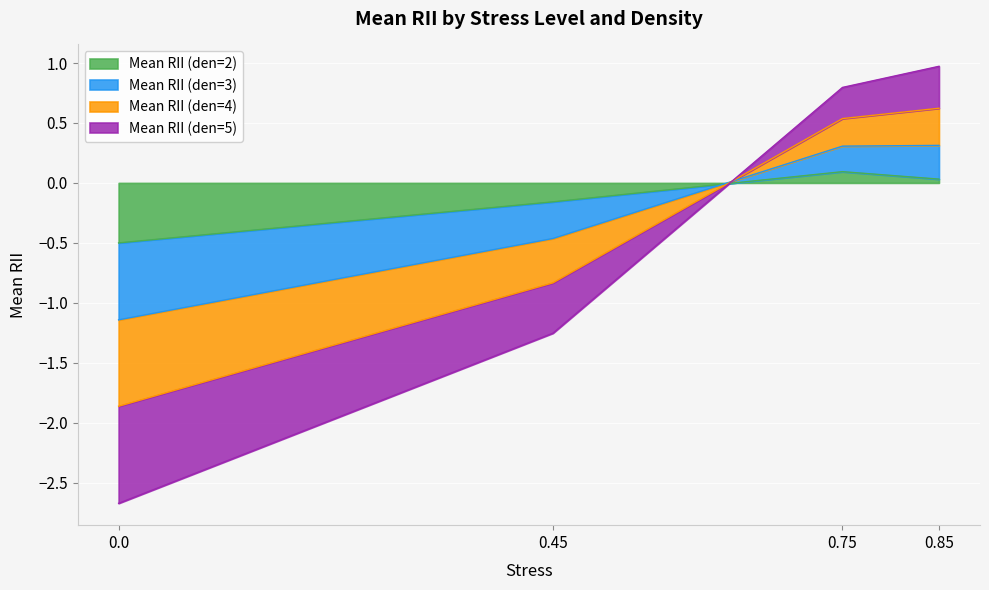

At which category does Mean RII (den=2) reach its first local peak?

0.75